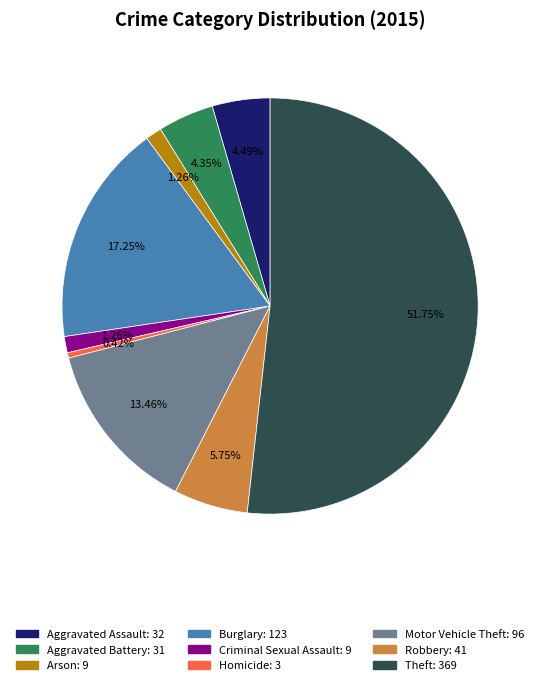

What percentage is the Aggravated Battery slice, to the nearest percent?

4%